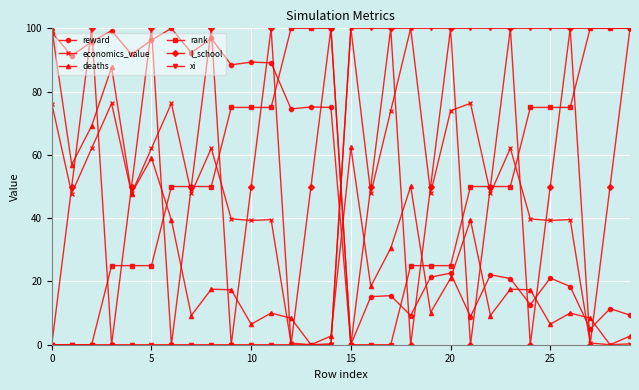

Which series ends up on top after the final intersection of reward and xi?

xi